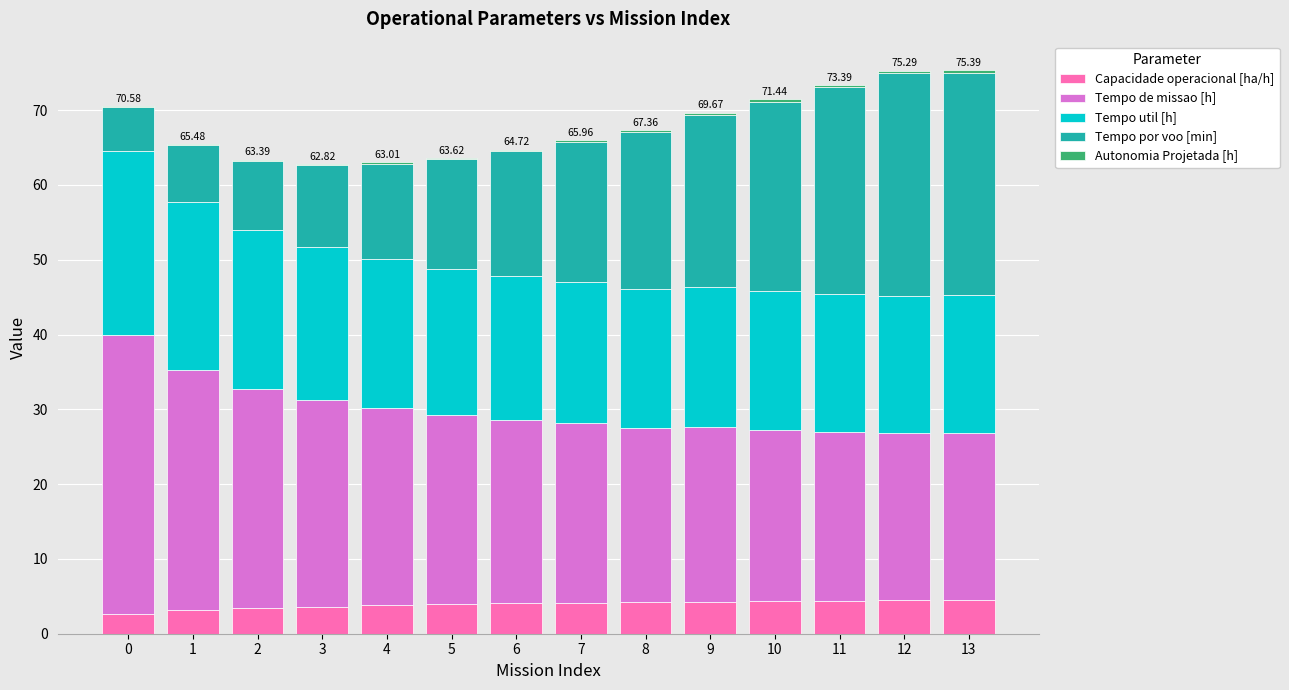

How many categories are shown in the chart?

14